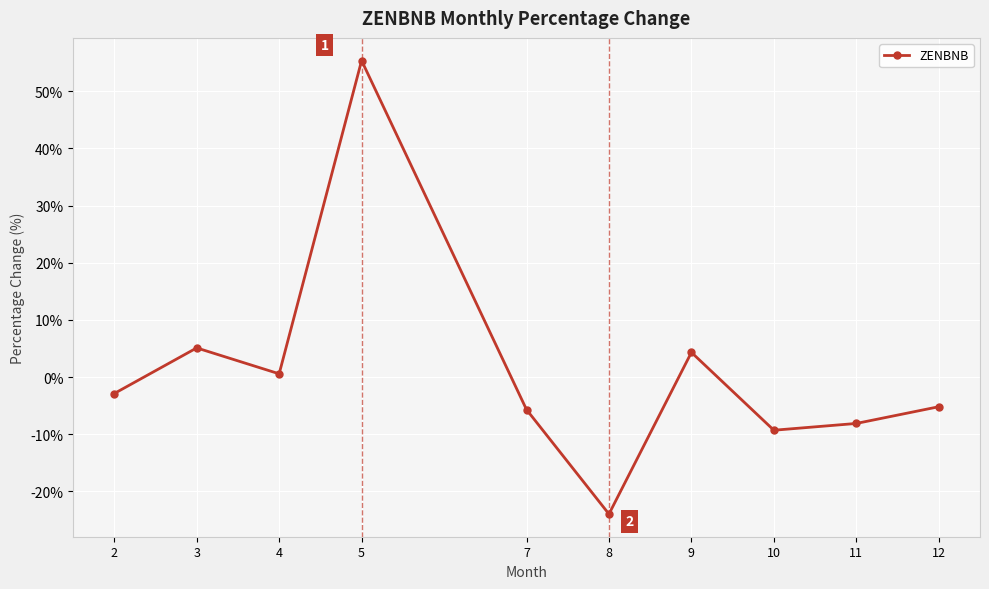

The value at 8 is -24.0. True or false?

True